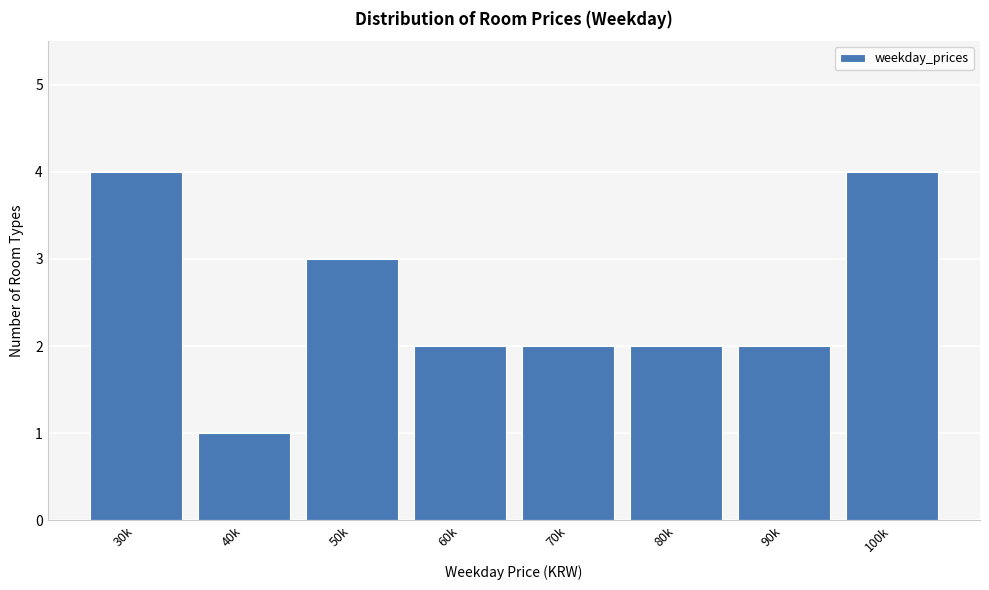

Reading right to left, transcribe all the data shown in this chart.

4	2	2	2	2	3	1	4